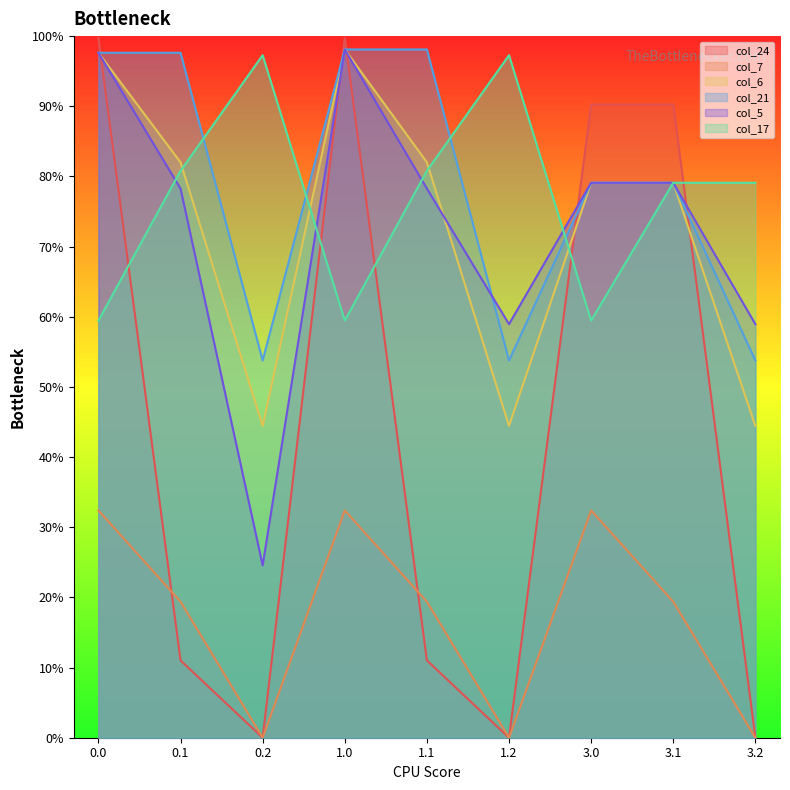

Which has a higher value, 1.1 or 1.2?

1.1